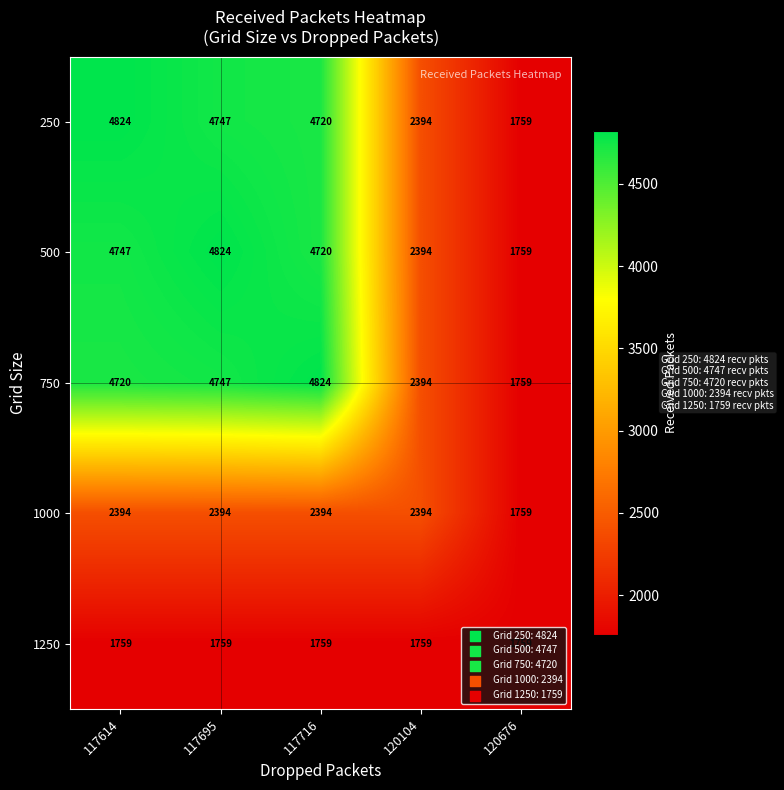

Is it true that 500 equals 1244 at 120104?

False